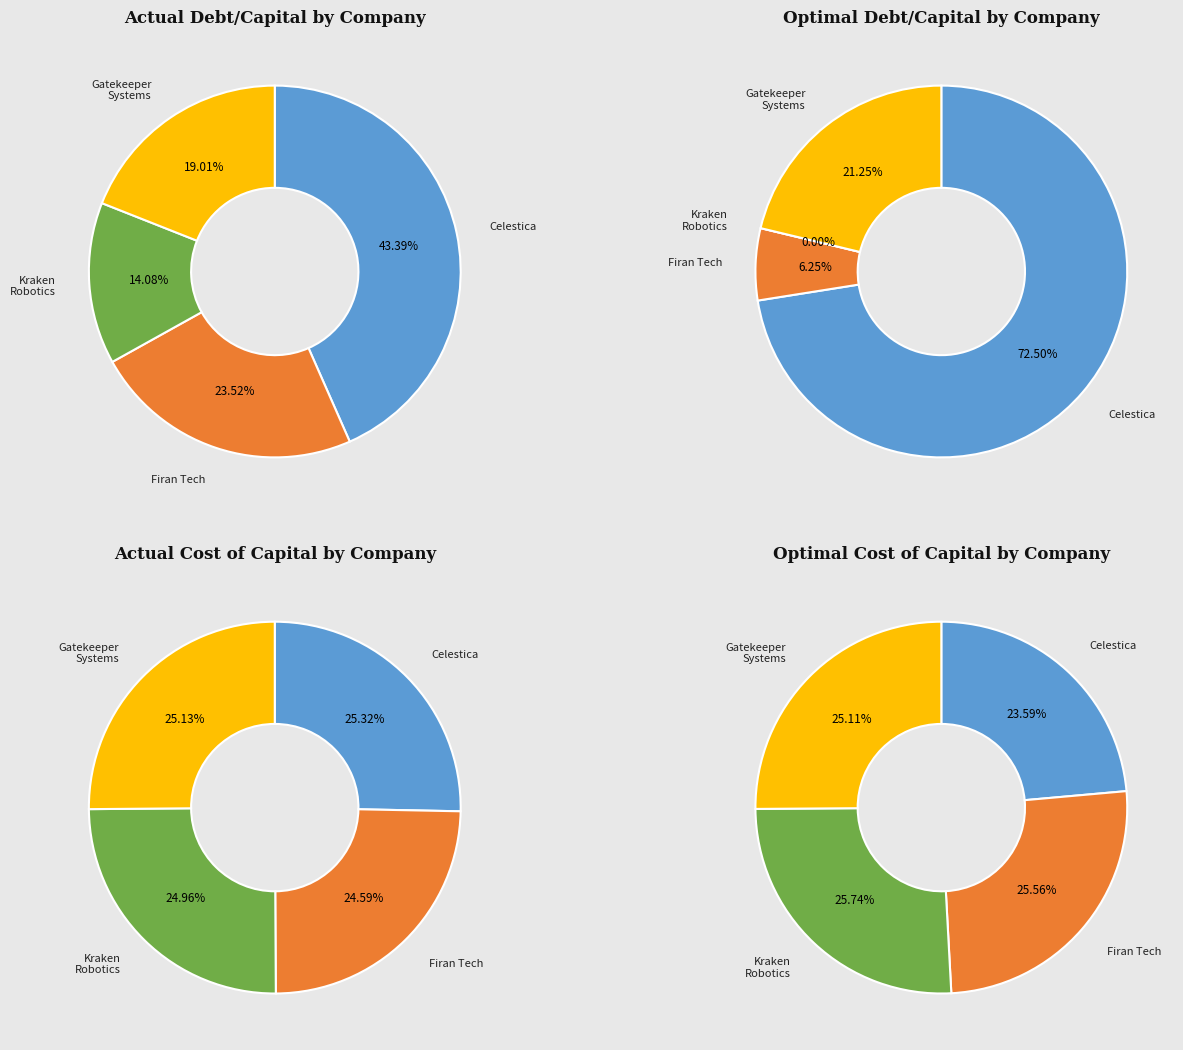

At optimal_cost_capital, list the series in order from largest to smallest.

optimal_debt_capital, actual_debt_capital, actual_cost_capital, optimal_cost_capital